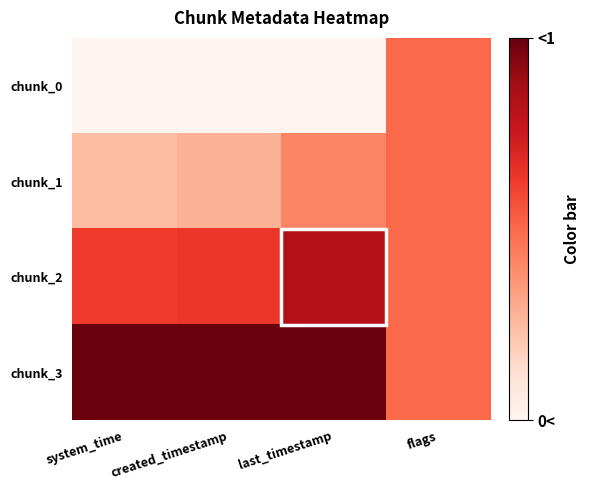

What is the maximum value shown in the chart?

1.0